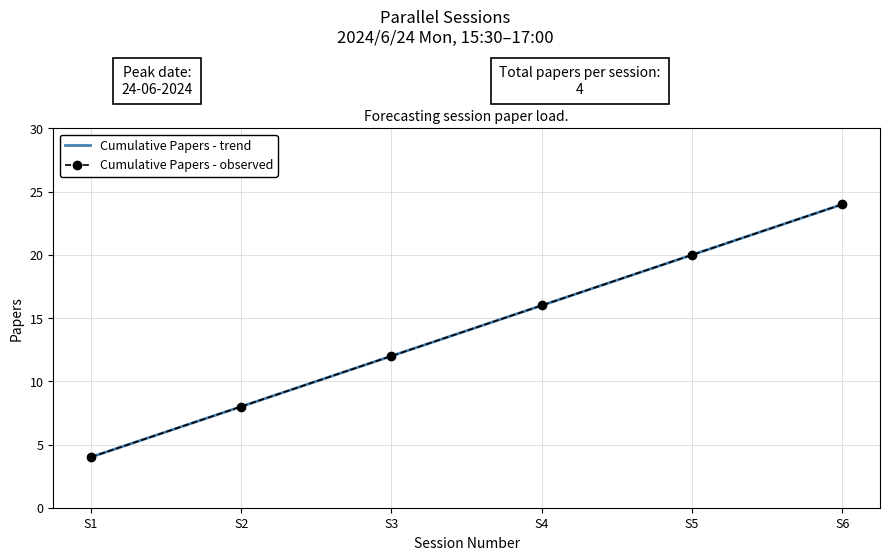

What is the difference between the maximum and minimum values?

20